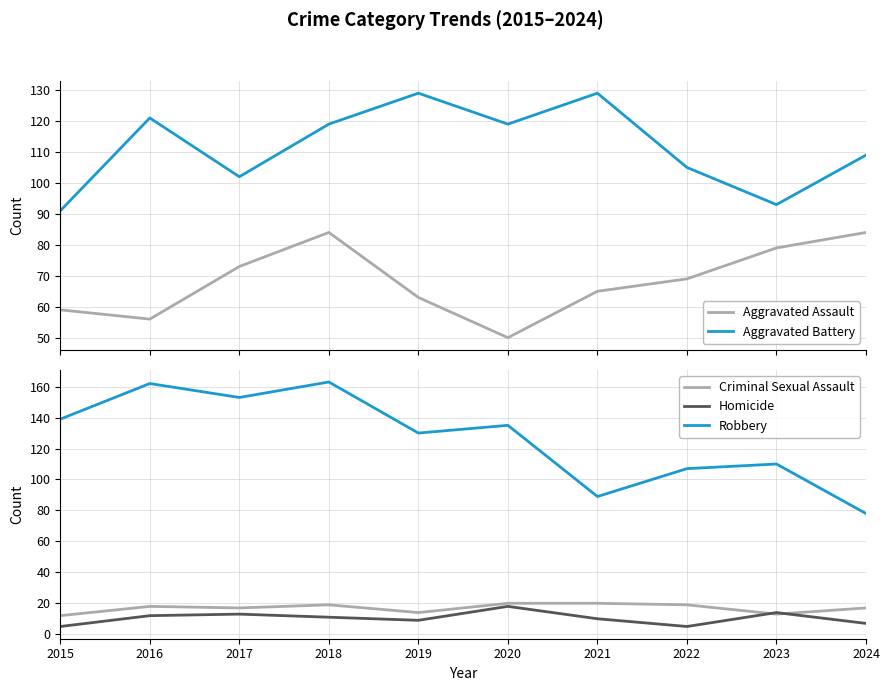

Where is the first local minimum for Aggravated Assault?

2016